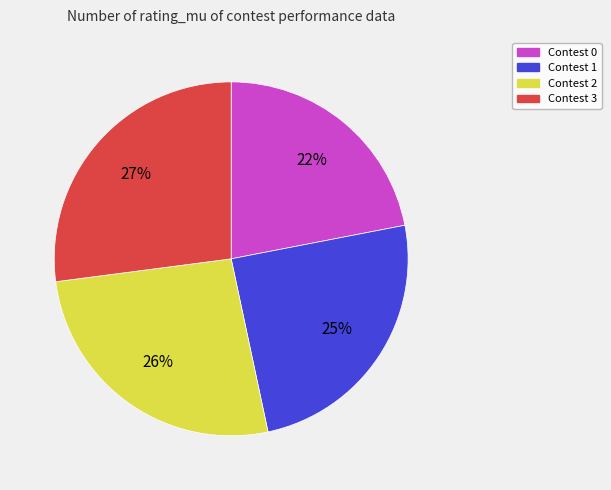

How many segments does this pie chart have?

4